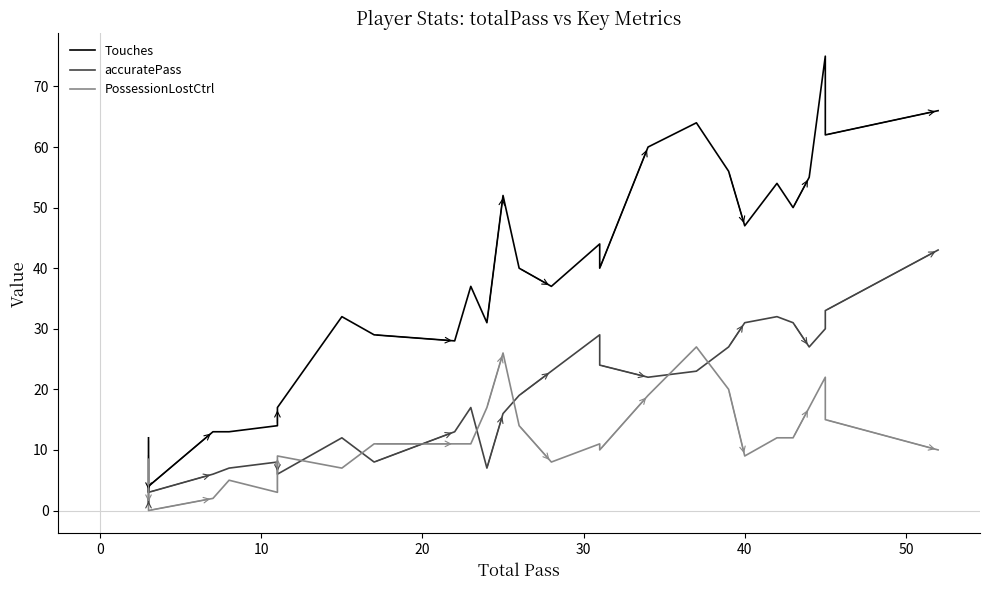

Which series has the largest total across all categories?

Touches